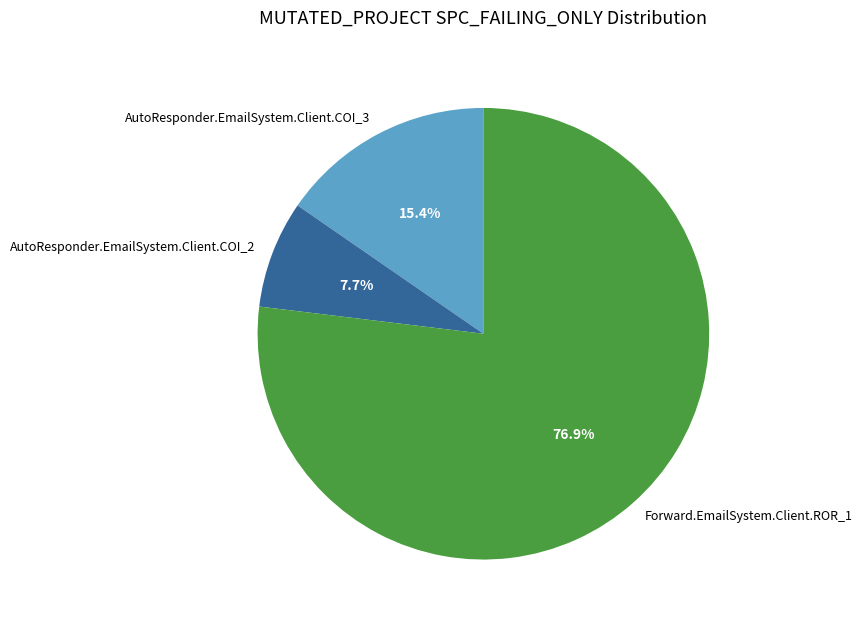

To the nearest percent, what portion does AutoResponder.EmailSystem.Client.COI_3 represent?

15%